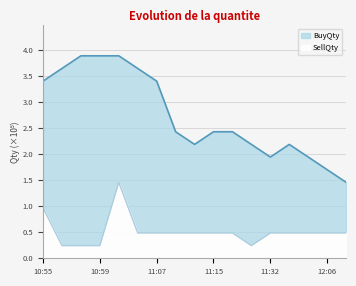

True or false: BuyQty has a value of 3.9 at 10:59.

True